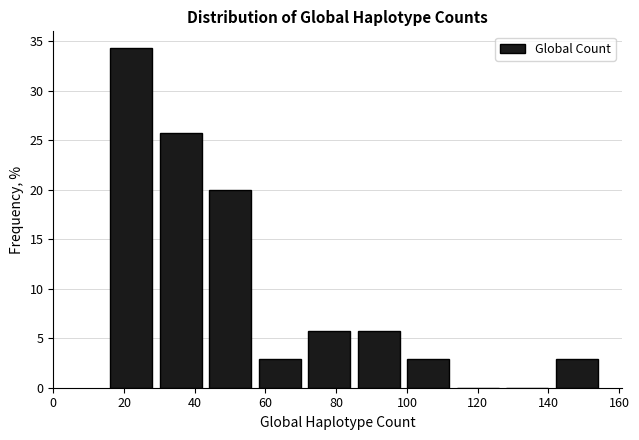

Which range on the x-axis has the tallest bar?

15 to 29